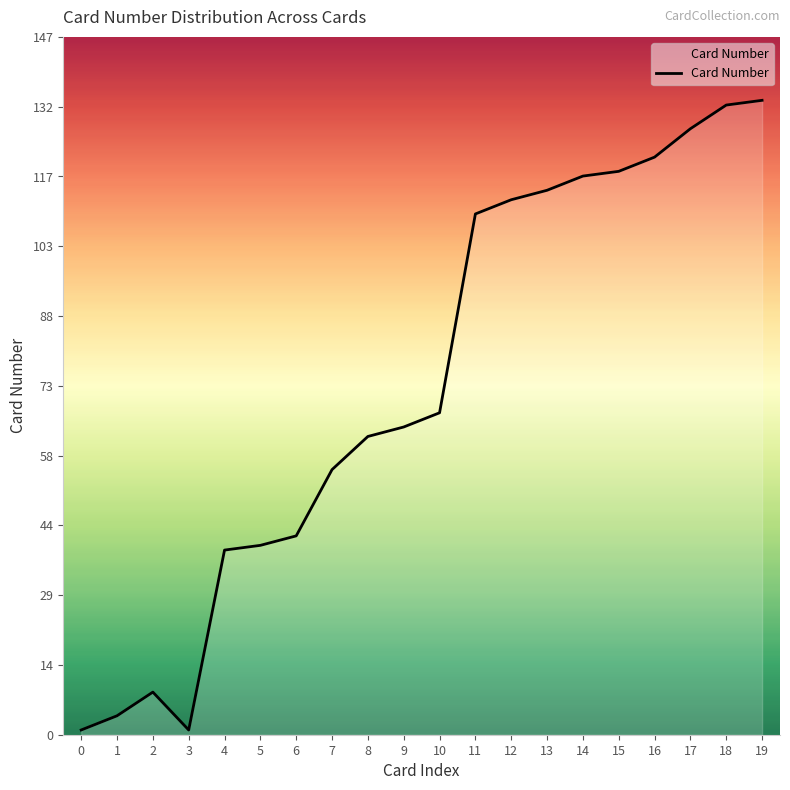

What is the maximum value shown in the chart?

134